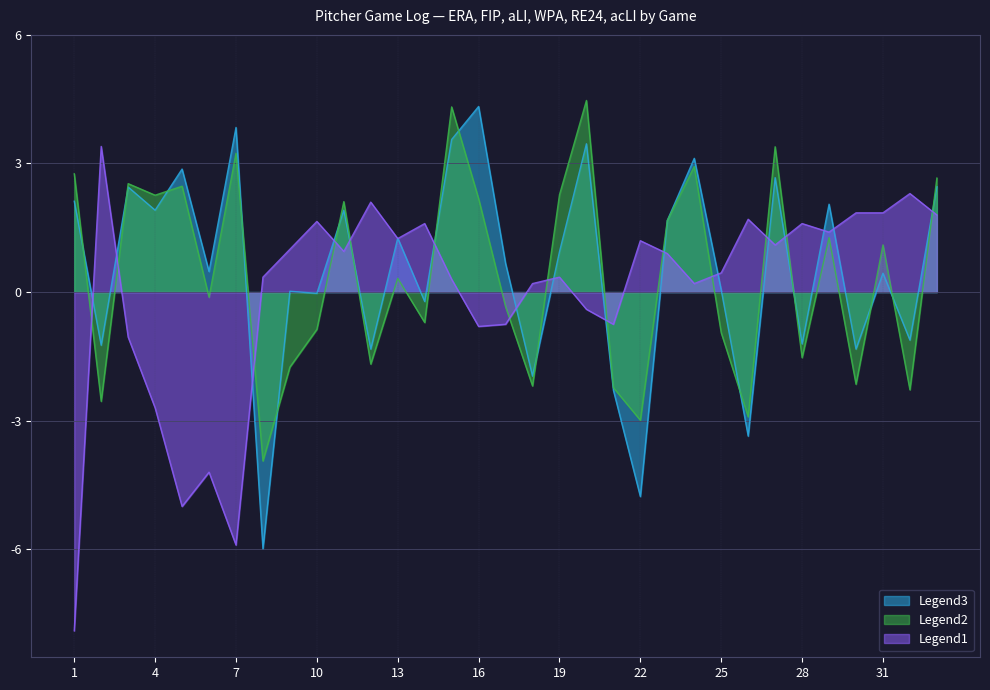

How many lines are shown in the chart?

3